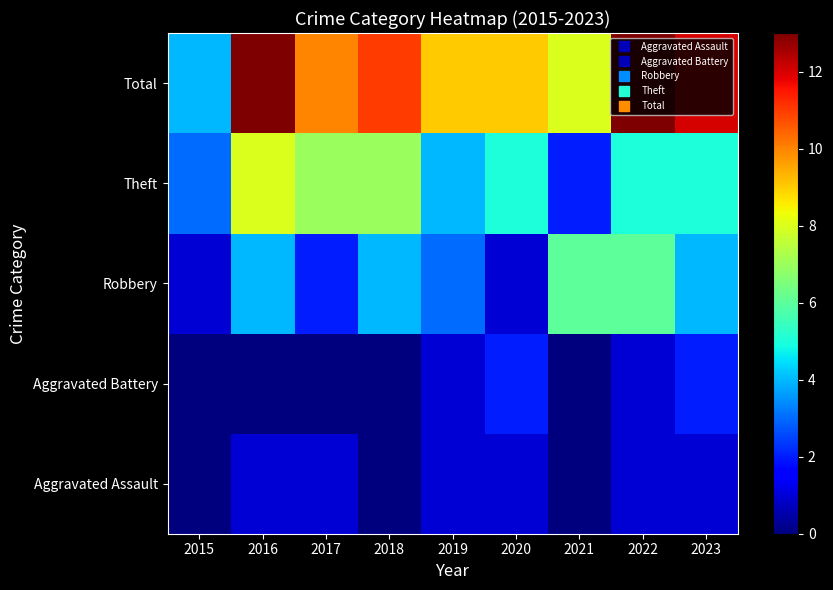

Reading left to right, list all the values displayed in this chart.

Aggravated Assault: 2015=0	2016=1	2017=1	2018=0	2019=1	2020=1	2021=0	2022=1	2023=1
Aggravated Battery: 2015=0	2016=0	2017=0	2018=0	2019=1	2020=2	2021=0	2022=1	2023=2
Robbery: 2015=1	2016=4	2017=2	2018=4	2019=3	2020=1	2021=6	2022=6	2023=4
Theft: 2015=3	2016=8	2017=7	2018=7	2019=4	2020=5	2021=2	2022=5	2023=5
Total: 2015=4	2016=13	2017=10	2018=11	2019=9	2020=9	2021=8	2022=13	2023=12